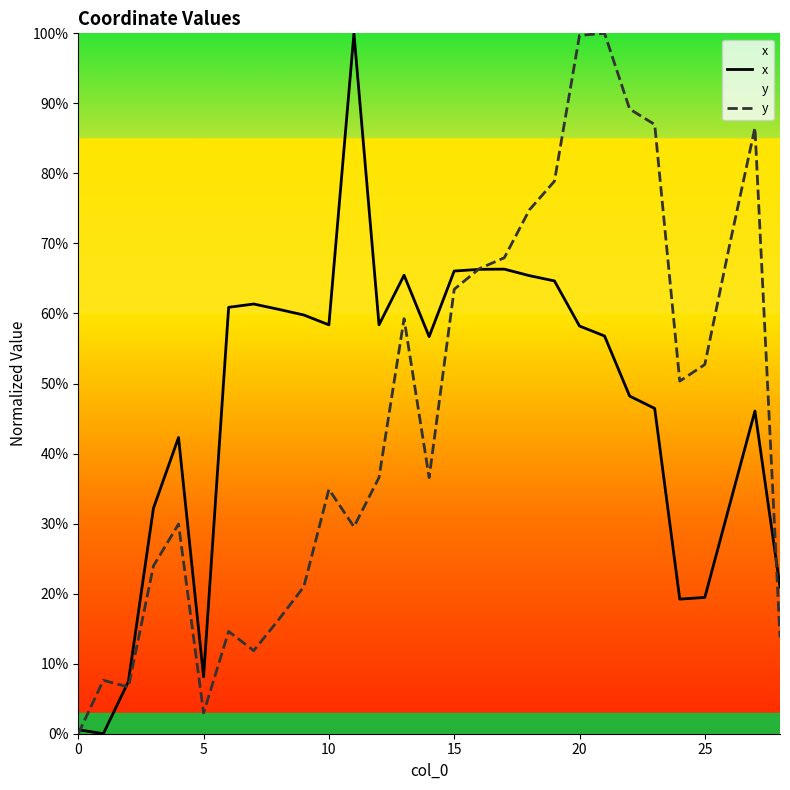

True or false: x and y cross at least once.

True